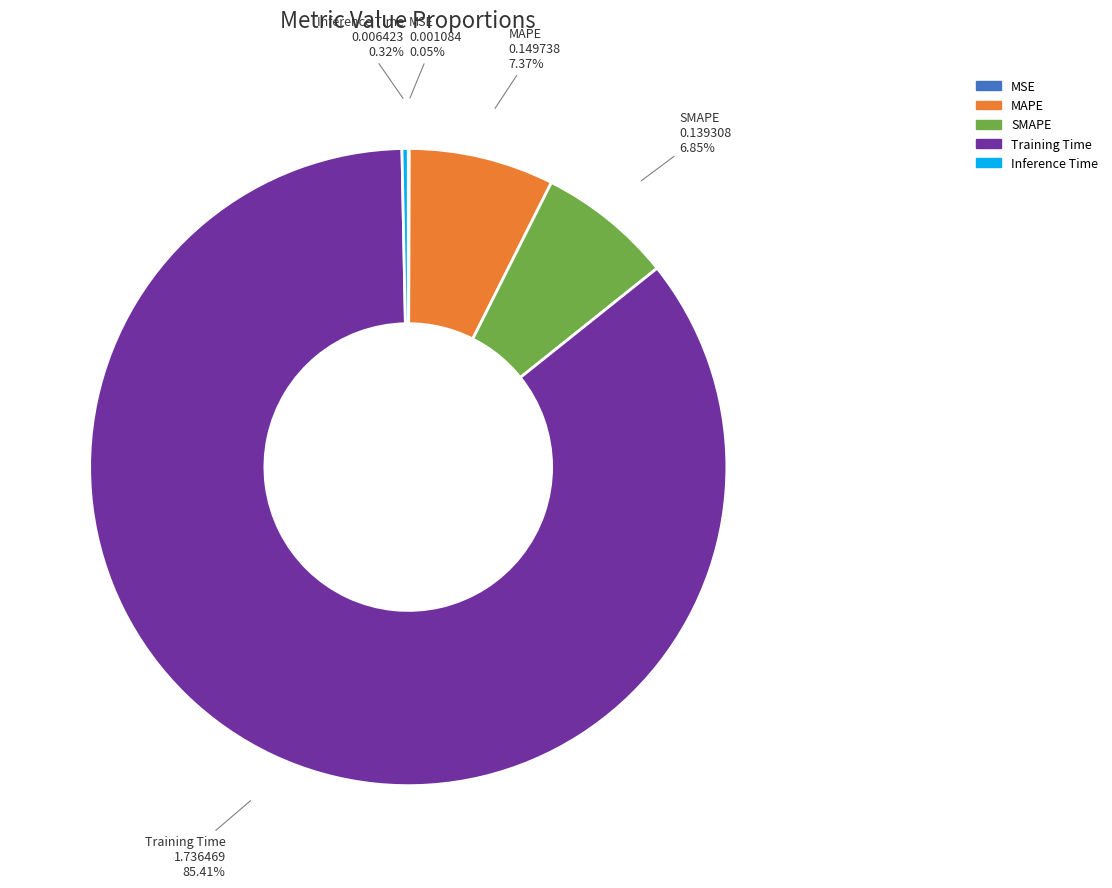

What is the largest slice in the pie chart?

Training Time